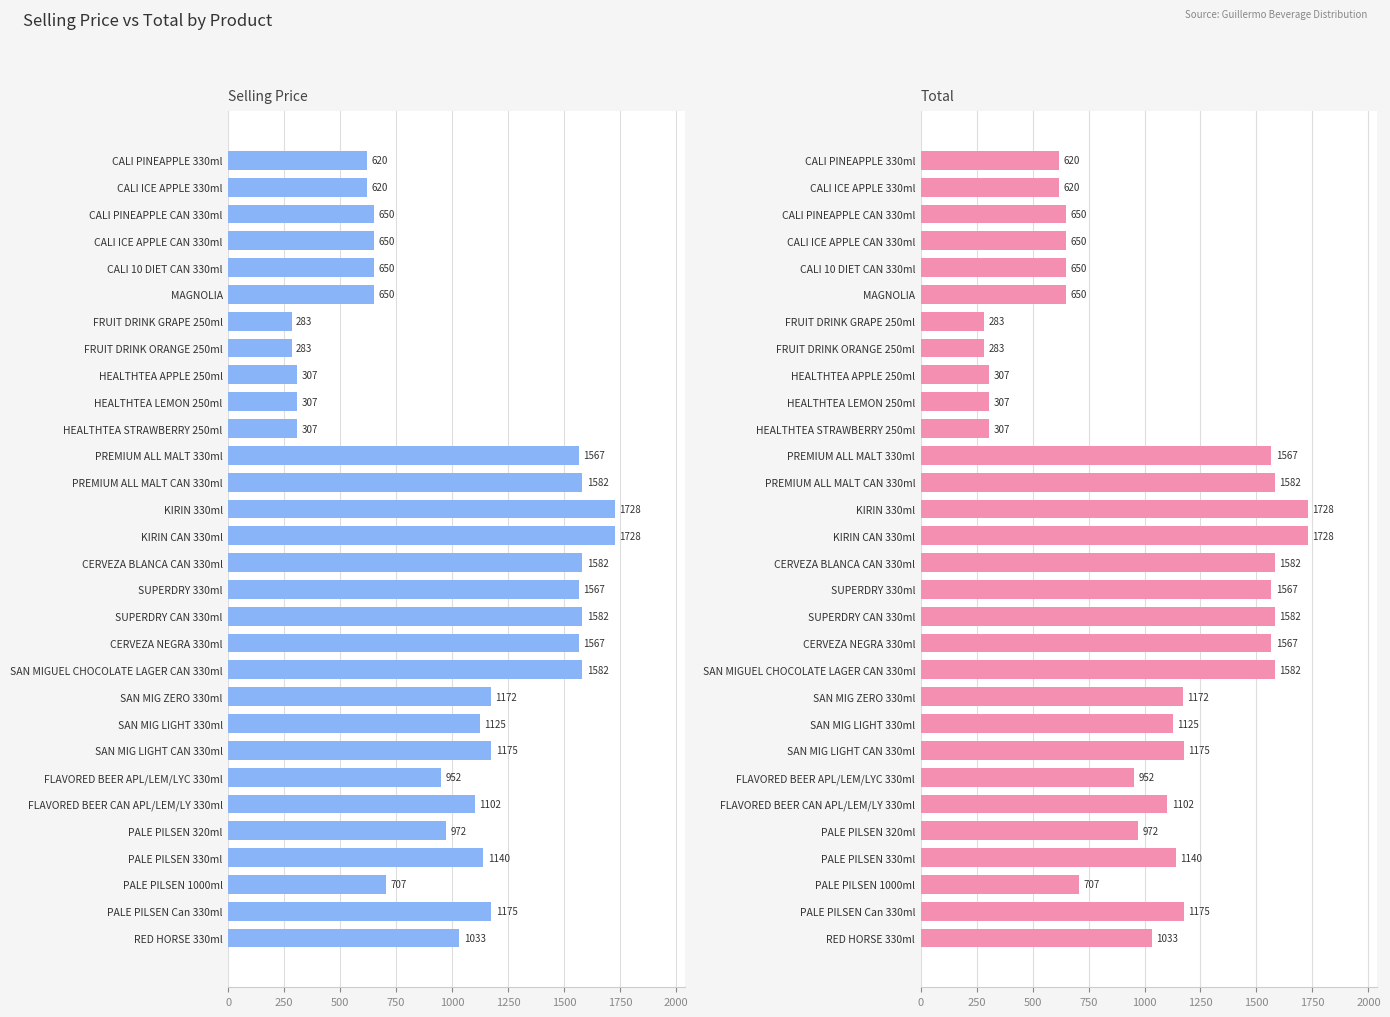

What is the value of the Total bar at the 6th from the left?

650